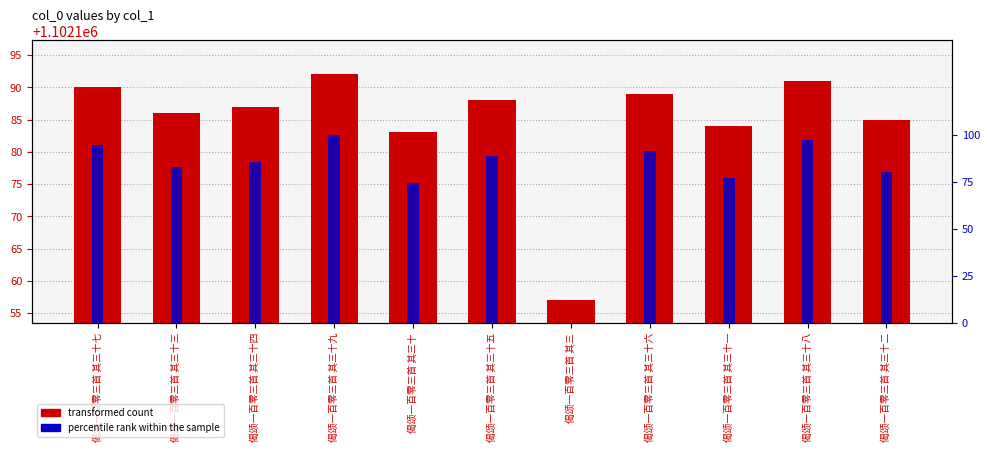

How many data points does each series have?

11